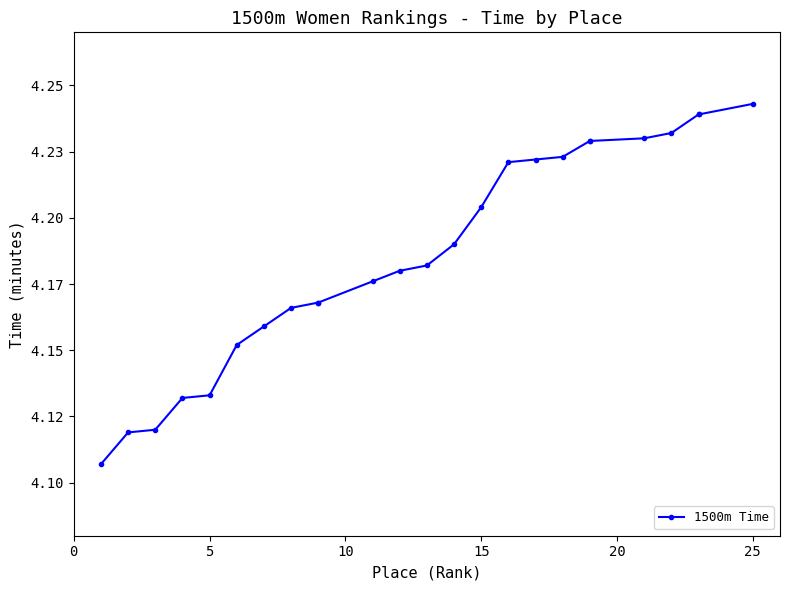

What is the label of the 24th point from the right?

5